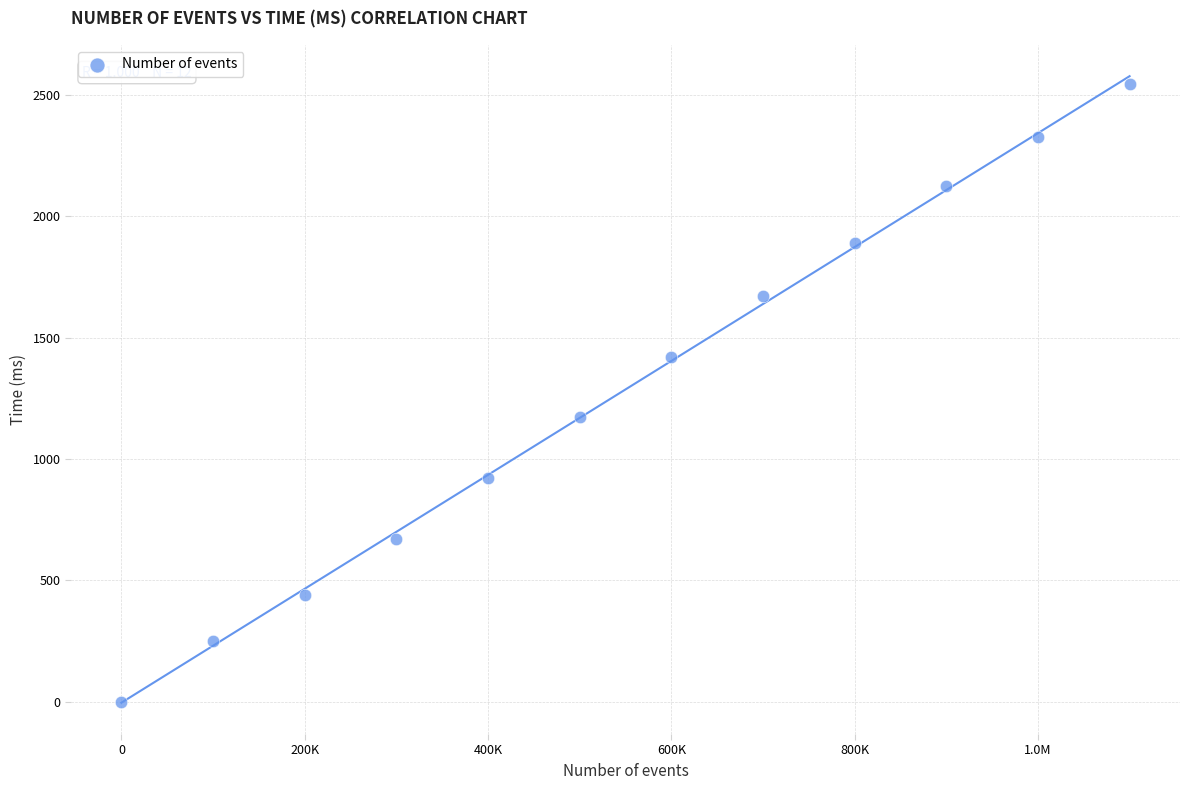

What is the average X value?

550000